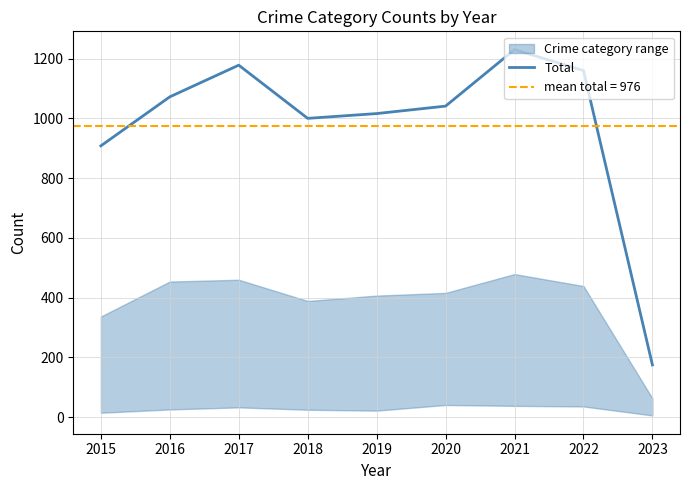

What is the value of the 2nd point from the left?

1072